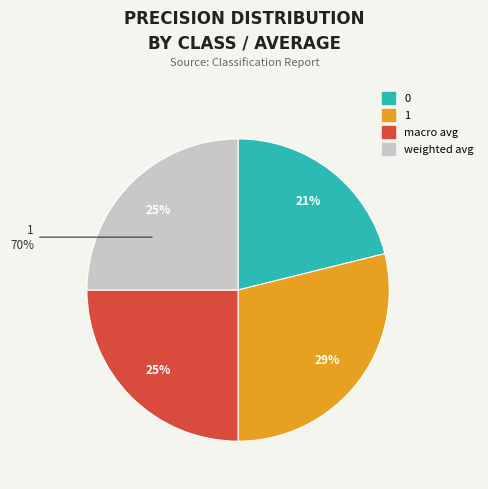

To the nearest percent, what portion does 1 represent?

29%